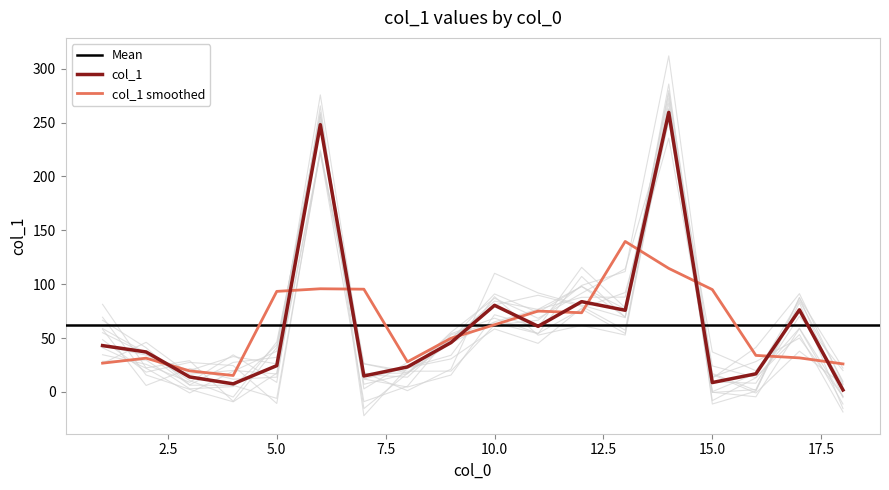

What is the greatest value displayed?

259.5